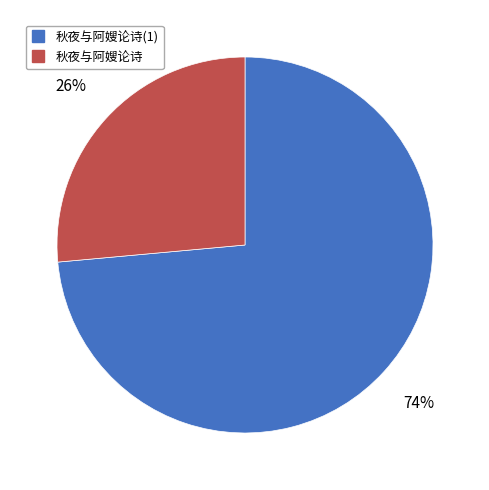

To the nearest percent, what is the average slice percentage?

50%